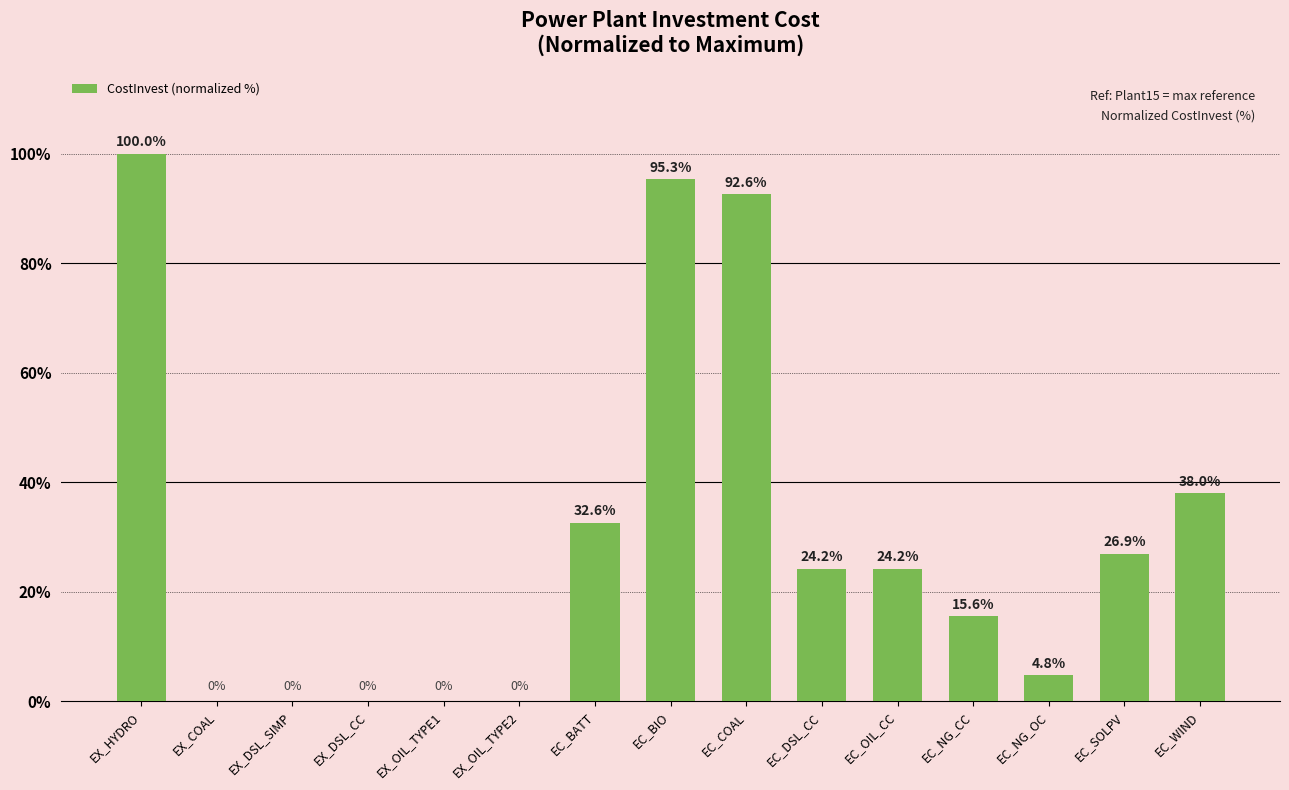

At which category does the chart reach its peak across all series?

EX_HYDRO